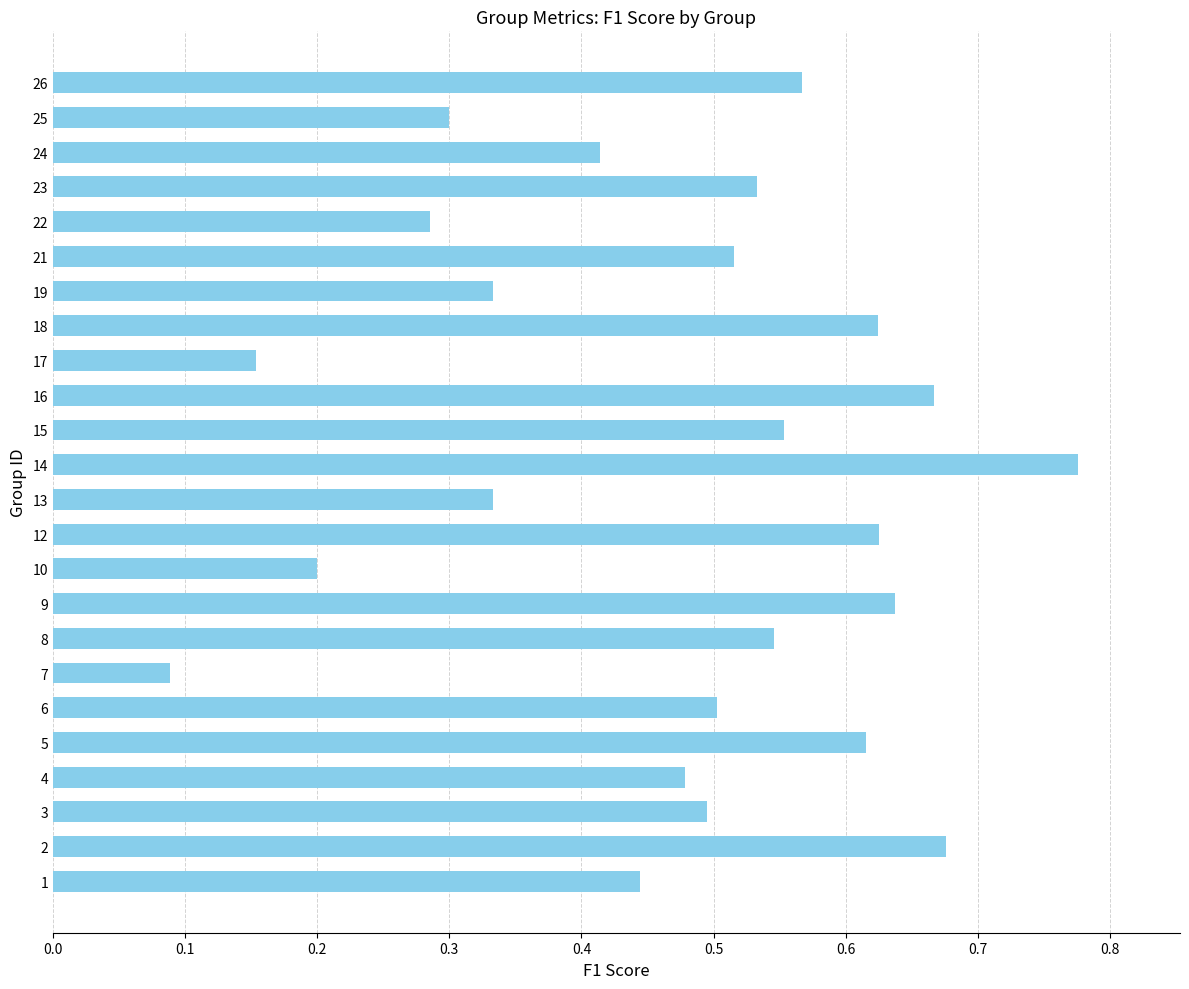

True or false: the data shows 0.8 at 6.

False